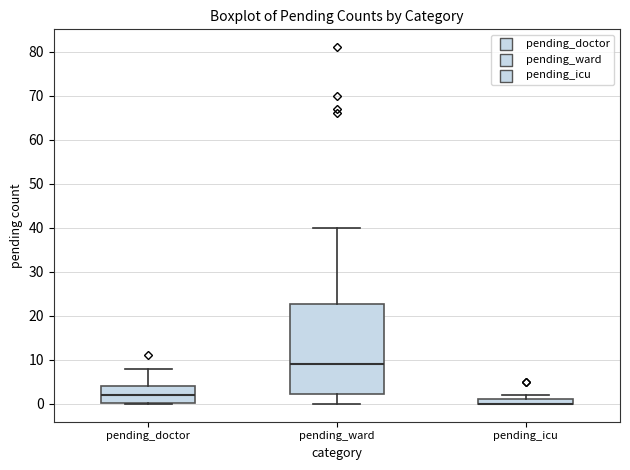

Where is the lower edge of the box for pending_doctor on the y-axis? The values are not printed on the chart, so give them approximately, as read against the axis.

0